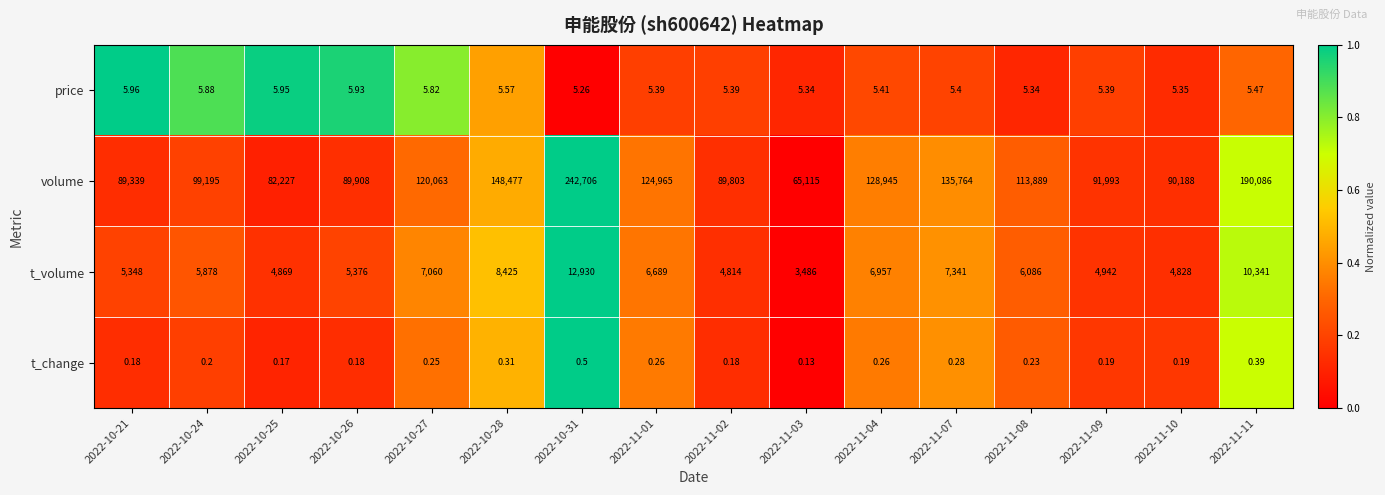

List the series in order of their peak value, highest first.

volume, t_volume, price, t_change